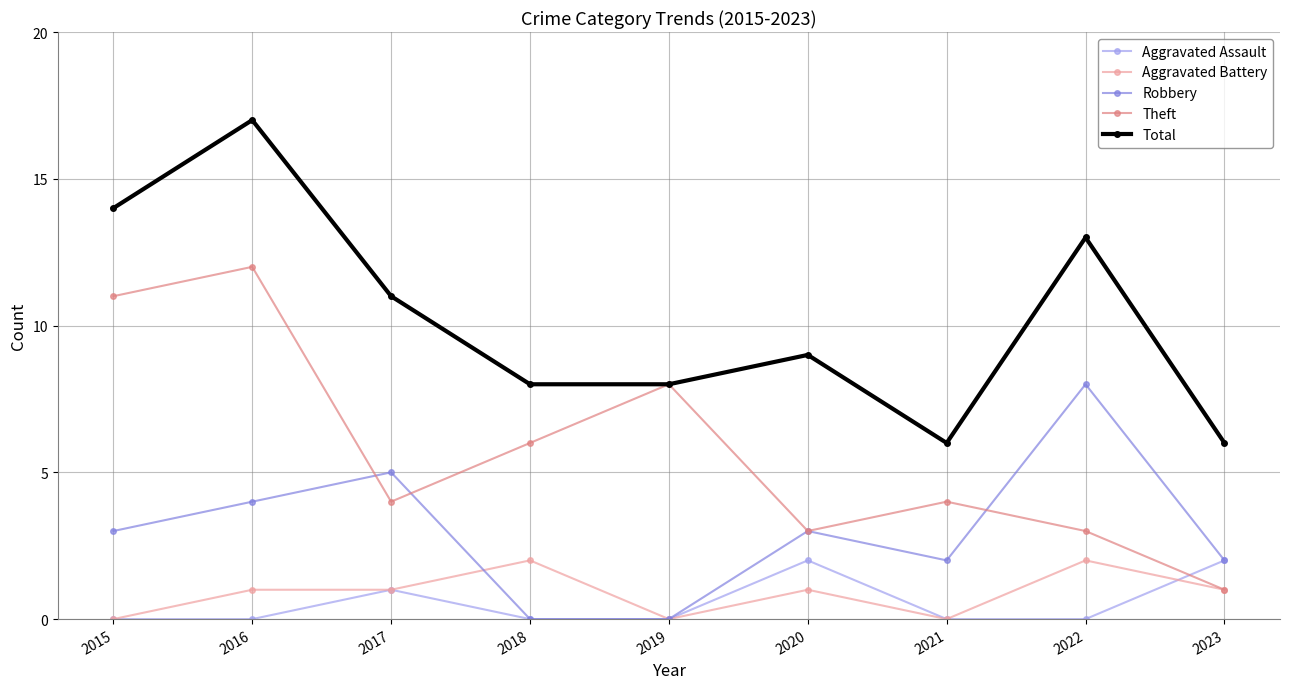

The value of Theft at 2015 is 18. True or false?

False